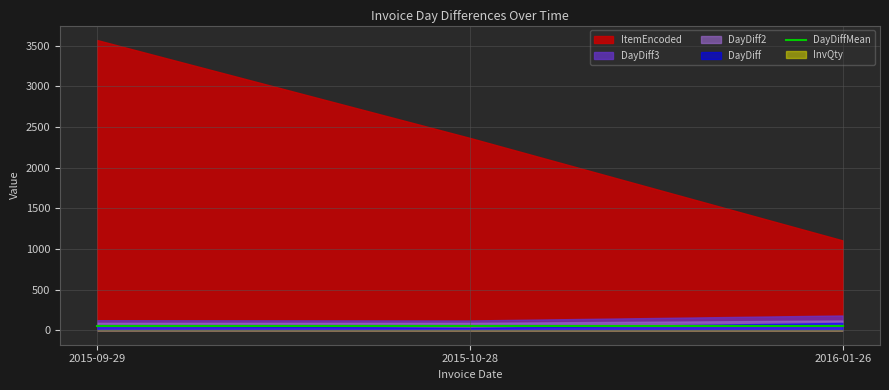

Between 2015-09-29 and 2015-10-28, which is larger?

2015-09-29